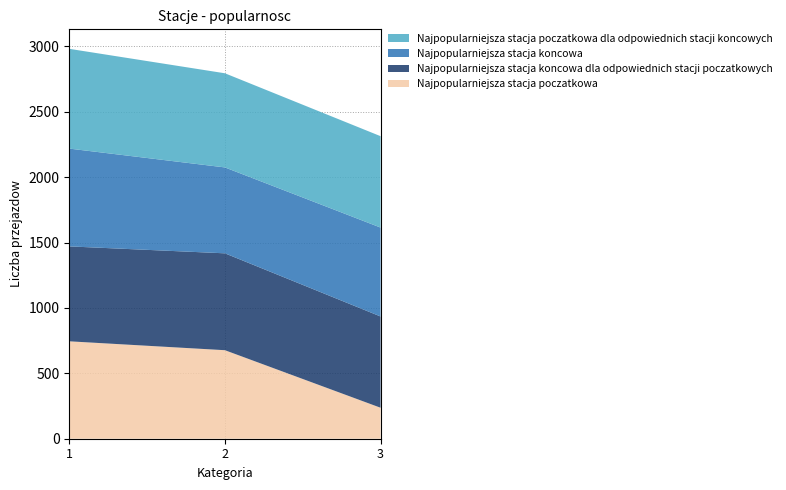

Reading right to left, transcribe all the data shown in this chart.

Najpopularniejsza stacja poczatkowa: 3=237	2=677	1=745
Najpopularniejsza stacja koncowa dla odpowiednich stacji poczatkowych: 3=698	2=741	1=726
Najpopularniejsza stacja koncowa: 3=680	2=657	1=748
Najpopularniejsza stacja poczatkowa dla odpowiednich stacji koncowych: 3=699	2=720	1=763